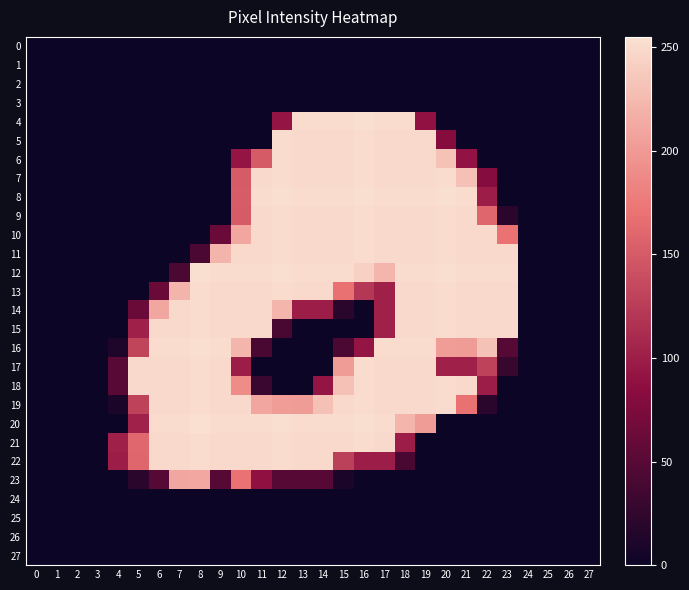

Between 5 and 15, which is larger?

5